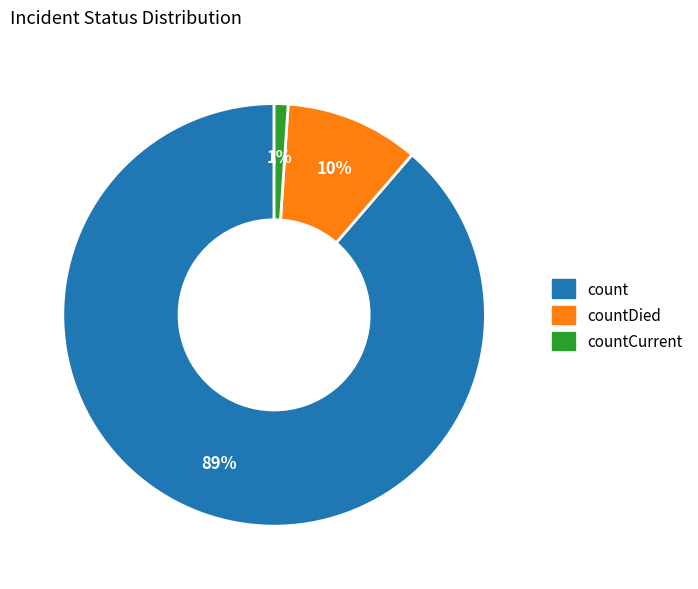

Which category has the biggest portion of the pie?

count